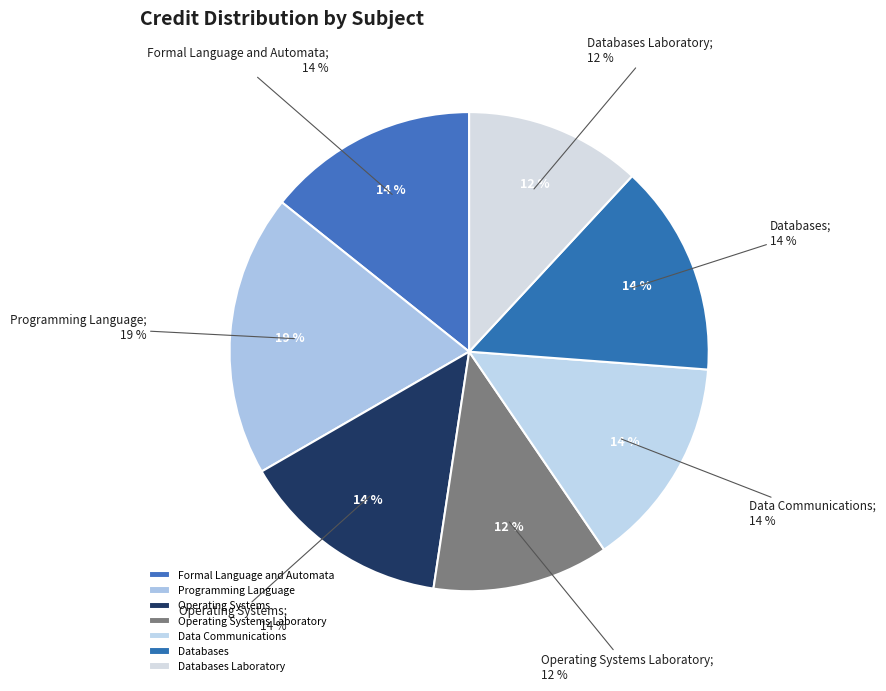

Count the number of slices in the pie.

7